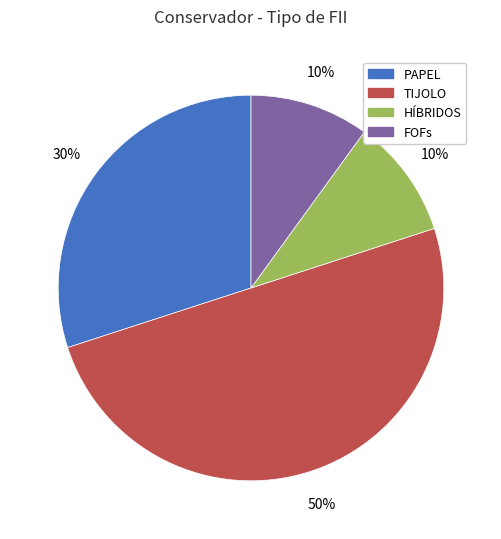

Is the sum of HÍBRIDOS and FOFs greater than half?

No